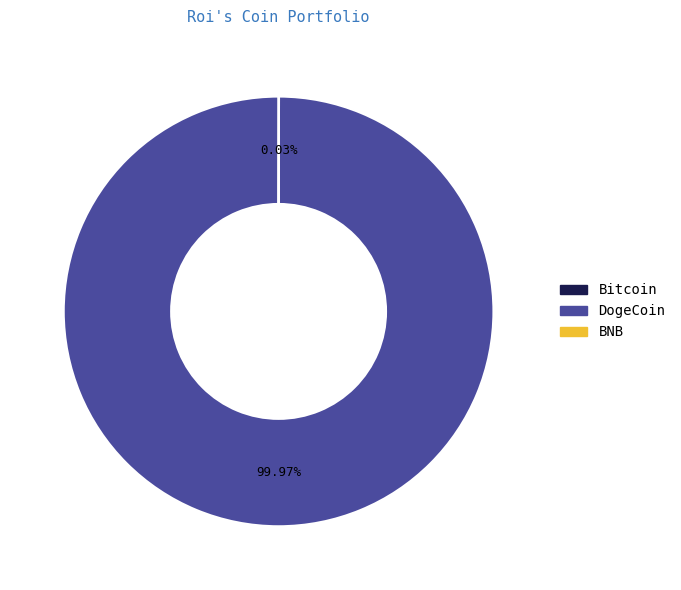

To the nearest percent, what is the average slice percentage?

33%